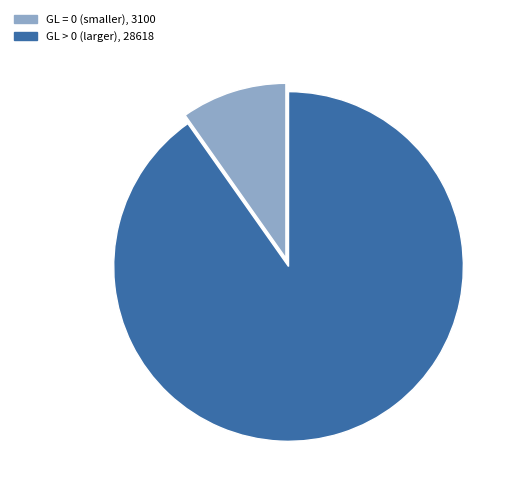

Between GL = 0 (smaller), 3100 and GL > 0 (larger), 28618, which is larger?

GL > 0 (larger), 28618